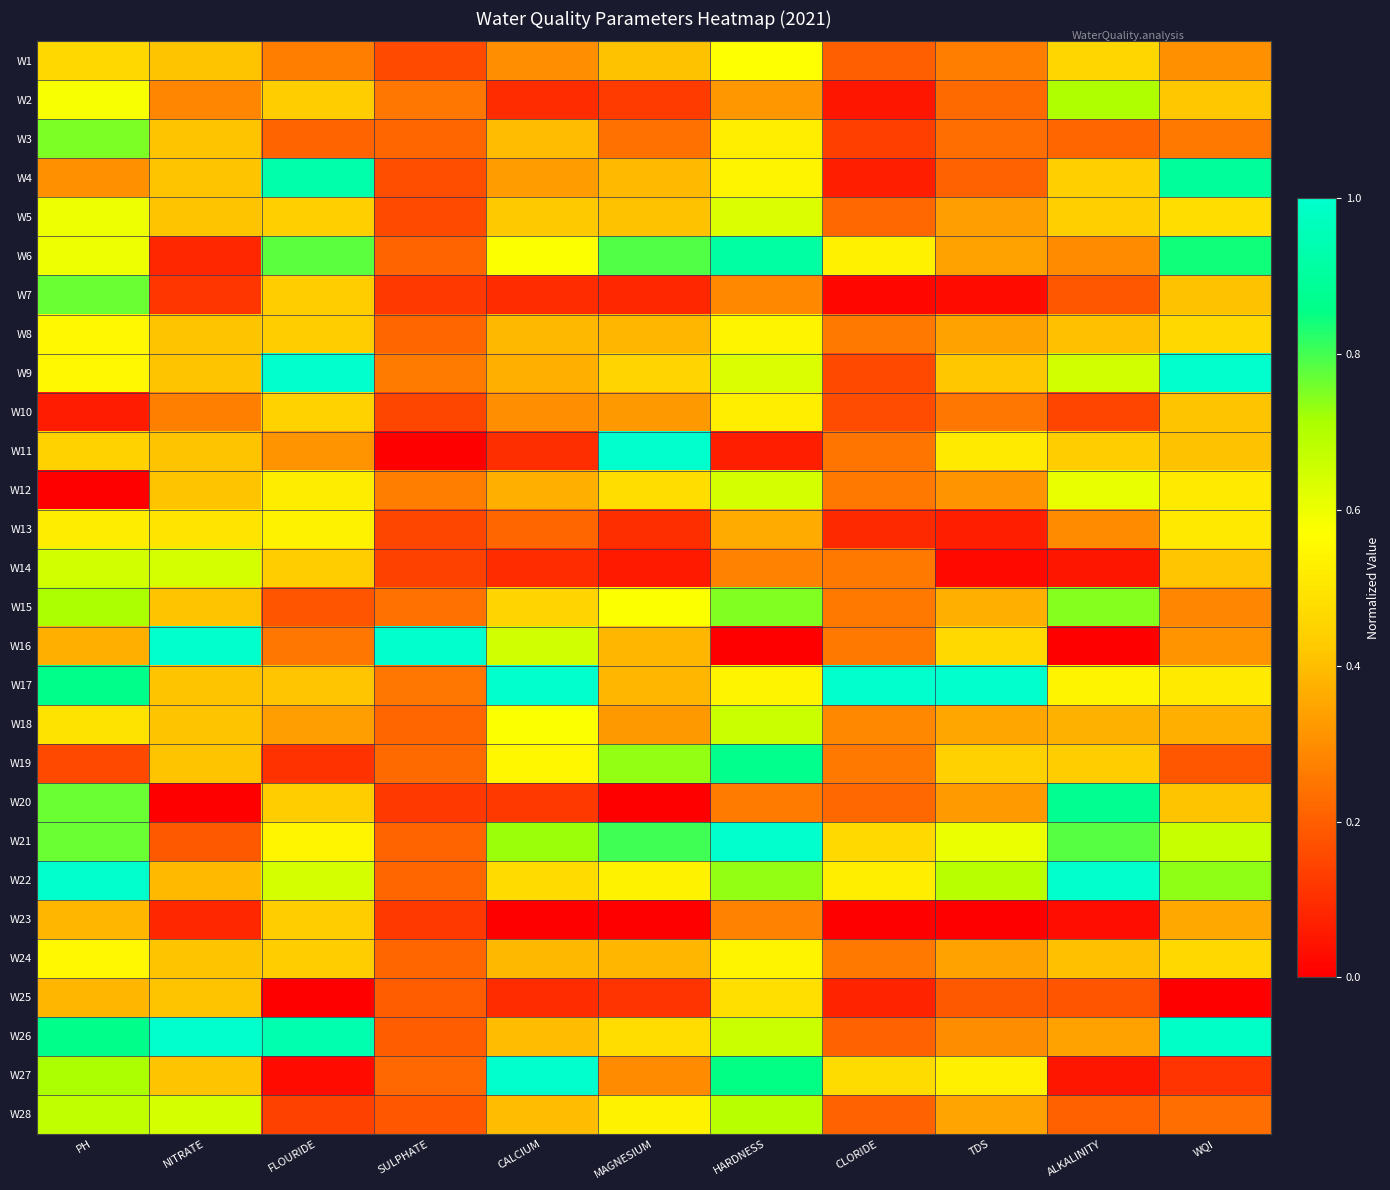

Count the number of data series in this chart.

28